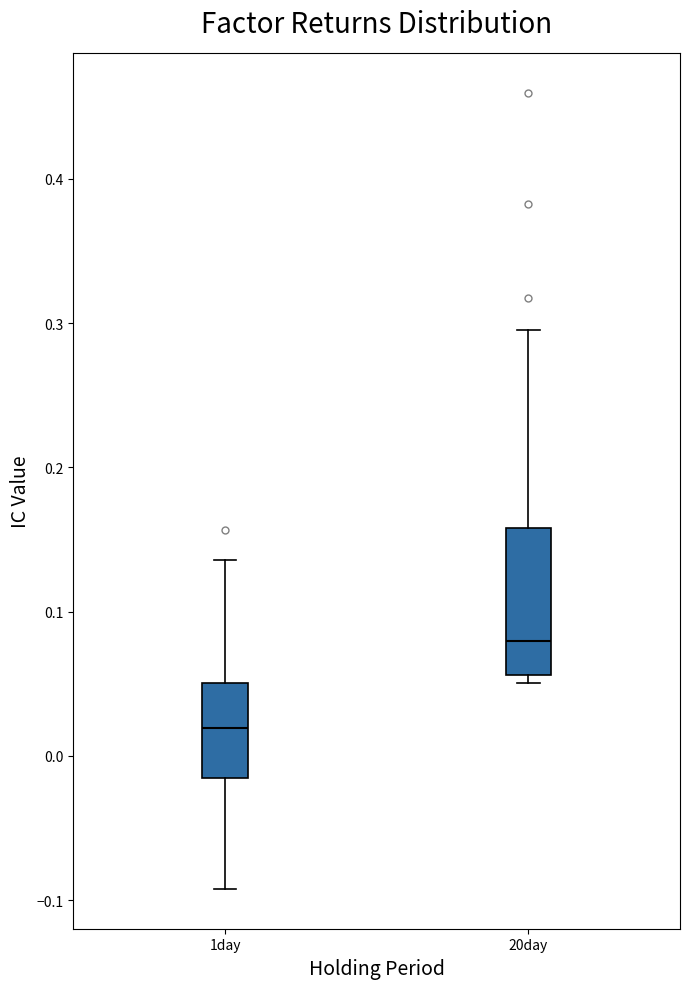

Which box is the tallest, from its lower edge to its upper edge?

20day